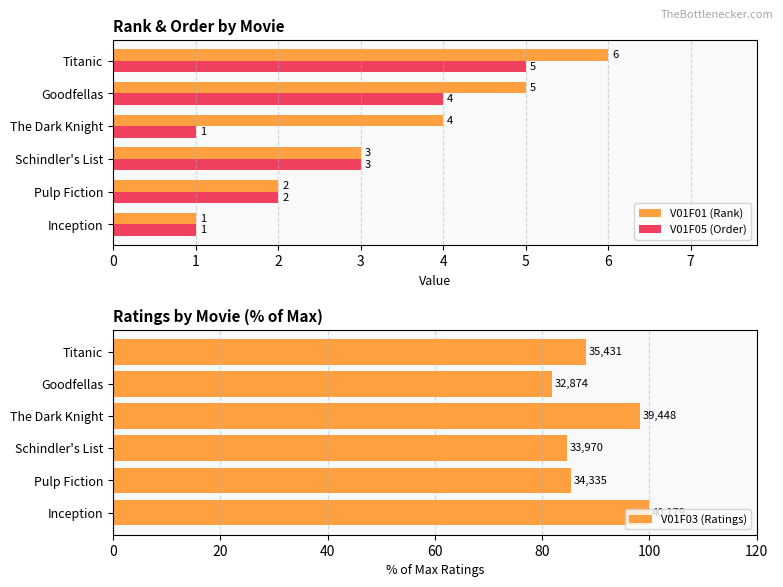

True or false: V01F05 (Order) has a value of 3 at Schindler's List.

True